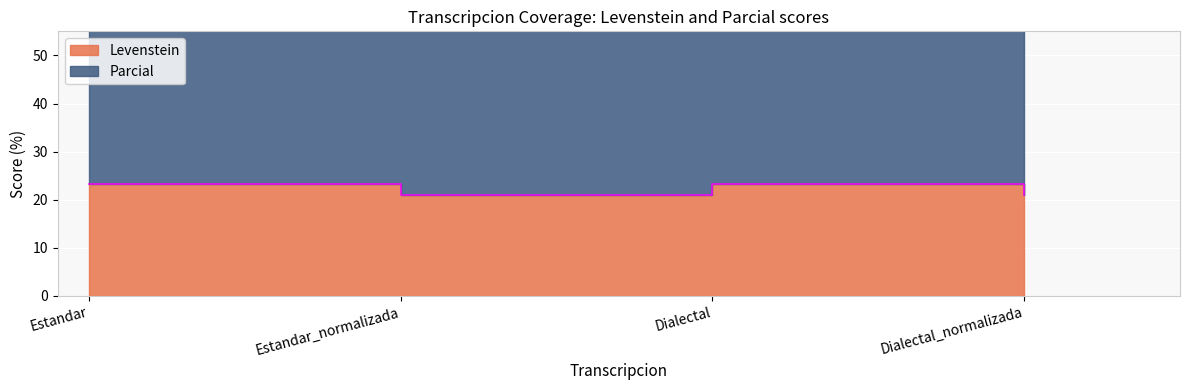

What is the smallest value displayed?

21.1